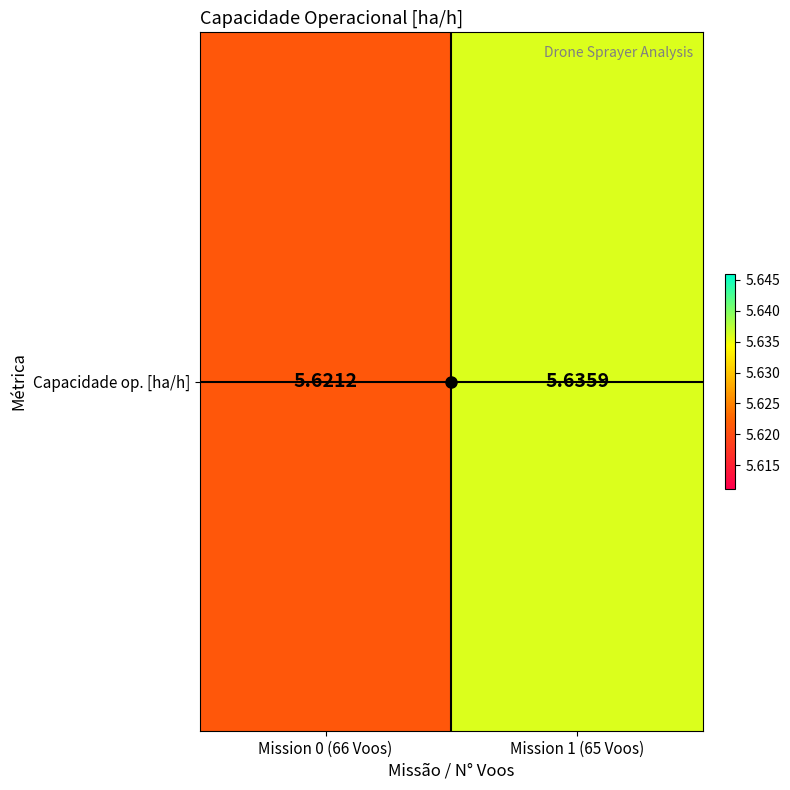

Which label corresponds to the largest value in the chart?

Mission 1 (65 Voos)